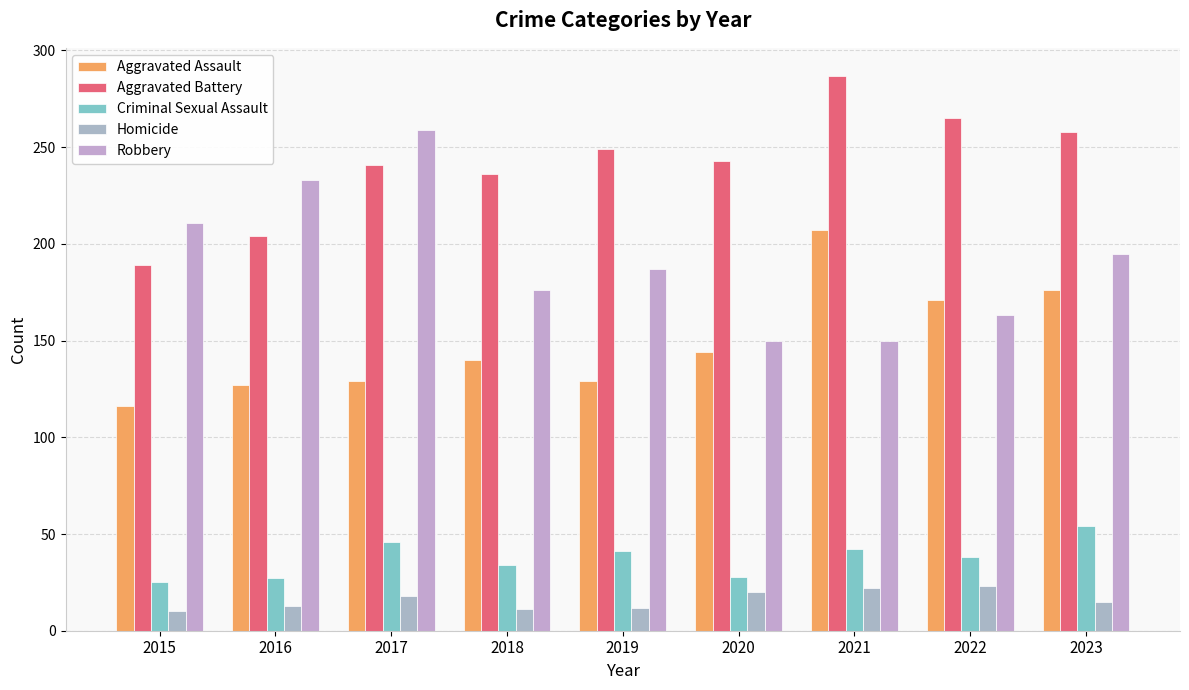

Reading left to right, extract all data points from this chart.

Aggravated Assault: 2015=116	2016=127	2017=129	2018=140	2019=129	2020=144	2021=207	2022=171	2023=176
Aggravated Battery: 2015=189	2016=204	2017=241	2018=236	2019=249	2020=243	2021=287	2022=265	2023=258
Criminal Sexual Assault: 2015=25	2016=27	2017=46	2018=34	2019=41	2020=28	2021=42	2022=38	2023=54
Homicide: 2015=10	2016=13	2017=18	2018=11	2019=12	2020=20	2021=22	2022=23	2023=15
Robbery: 2015=211	2016=233	2017=259	2018=176	2019=187	2020=150	2021=150	2022=163	2023=195